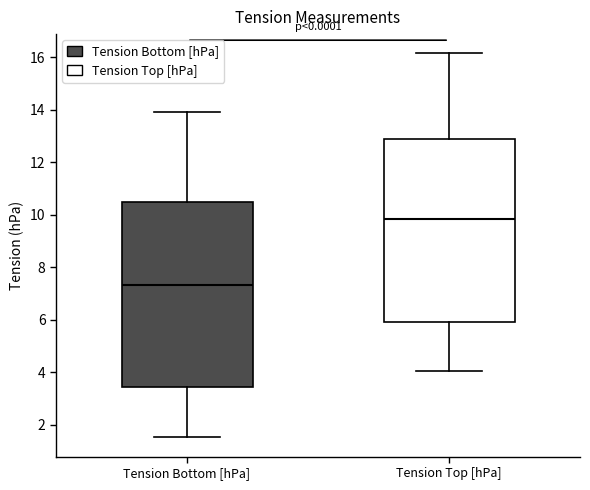

Which box's median line is the lowest?

Tension Bottom [hPa]